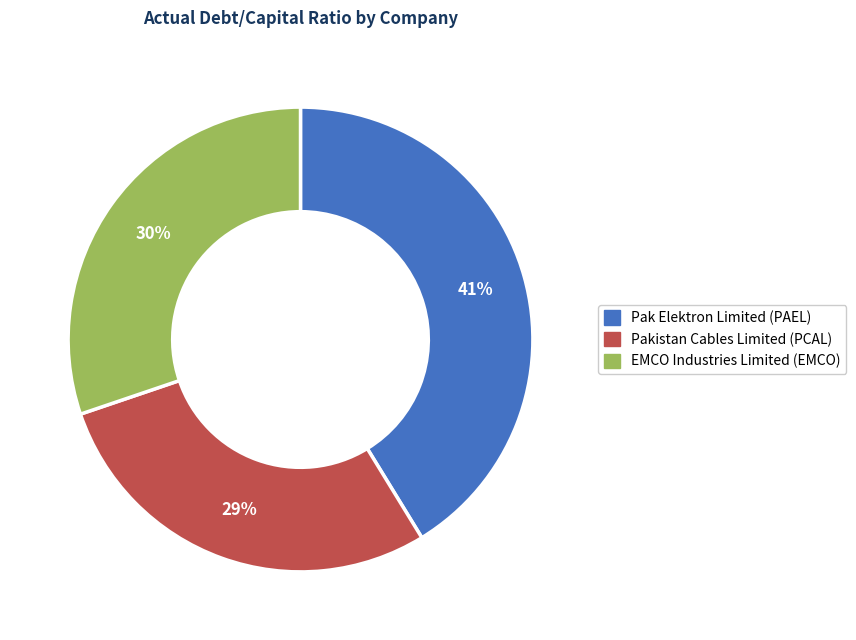

Is there a majority slice in this chart?

No